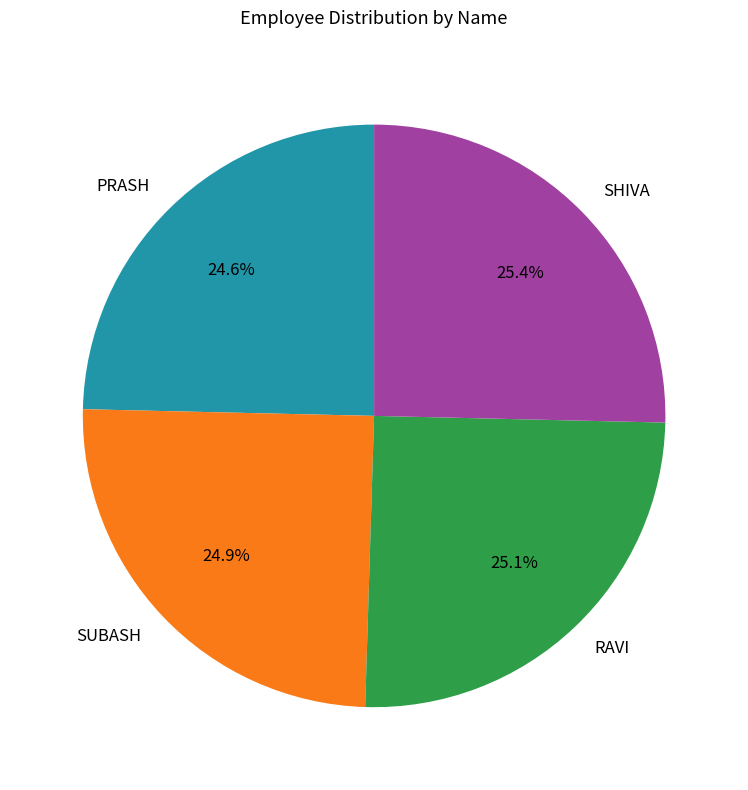

What is the ratio of the value at RAVI to the value at PRASH?

1.0